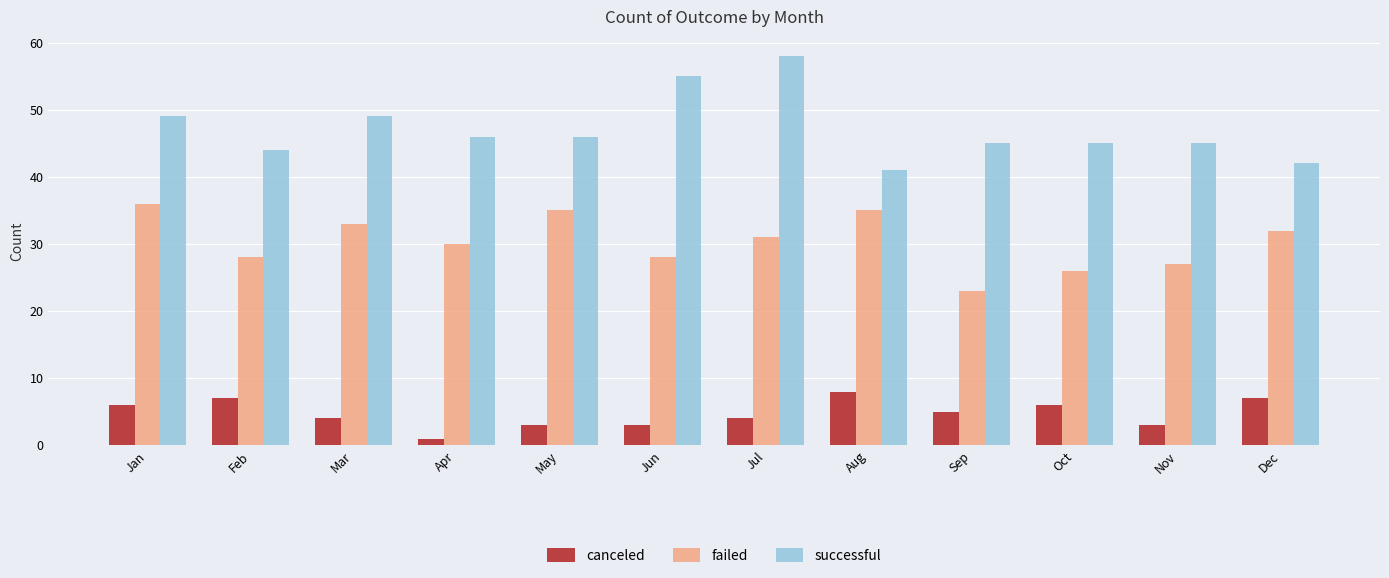

What is the sum of the failed values at Aug and May?

70